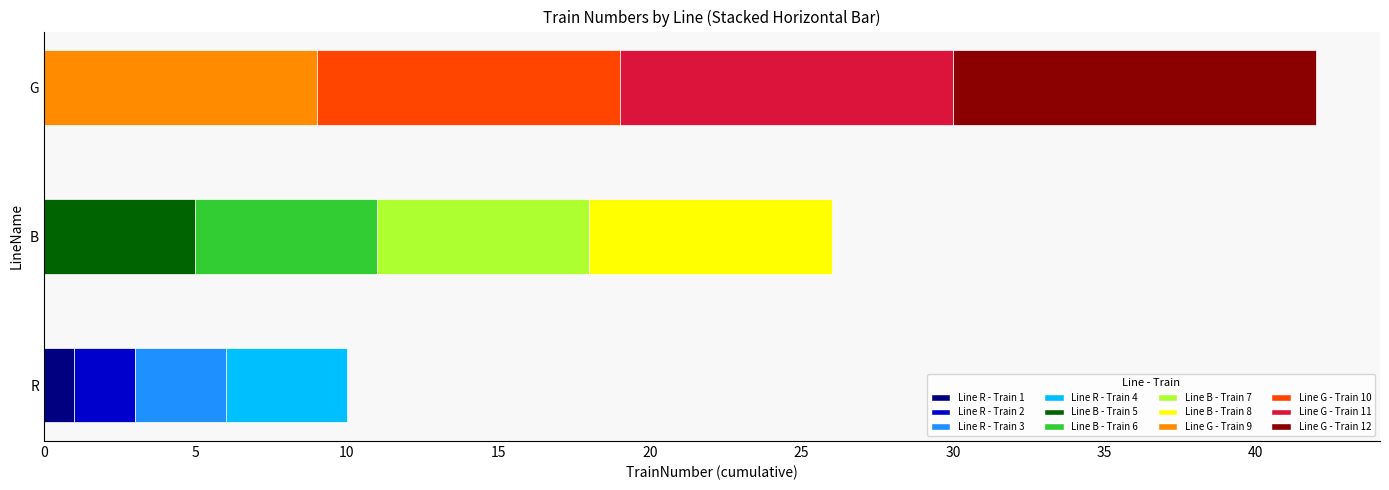

What is the sum of all values?

78